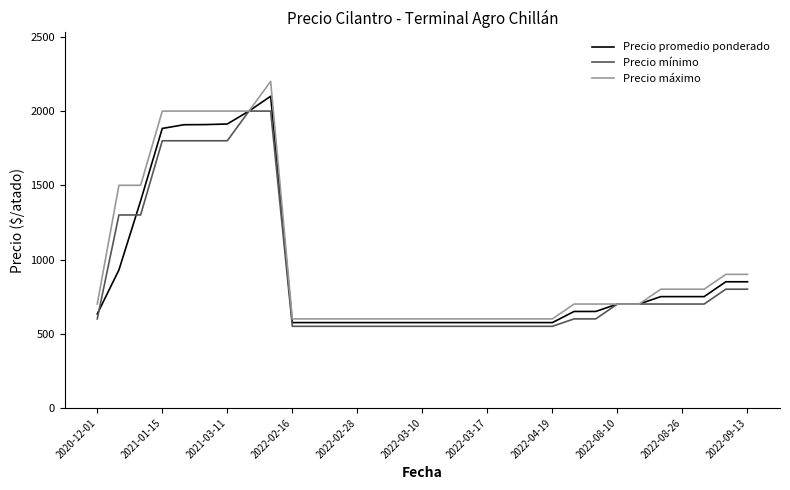

What is the greatest value displayed?

2200